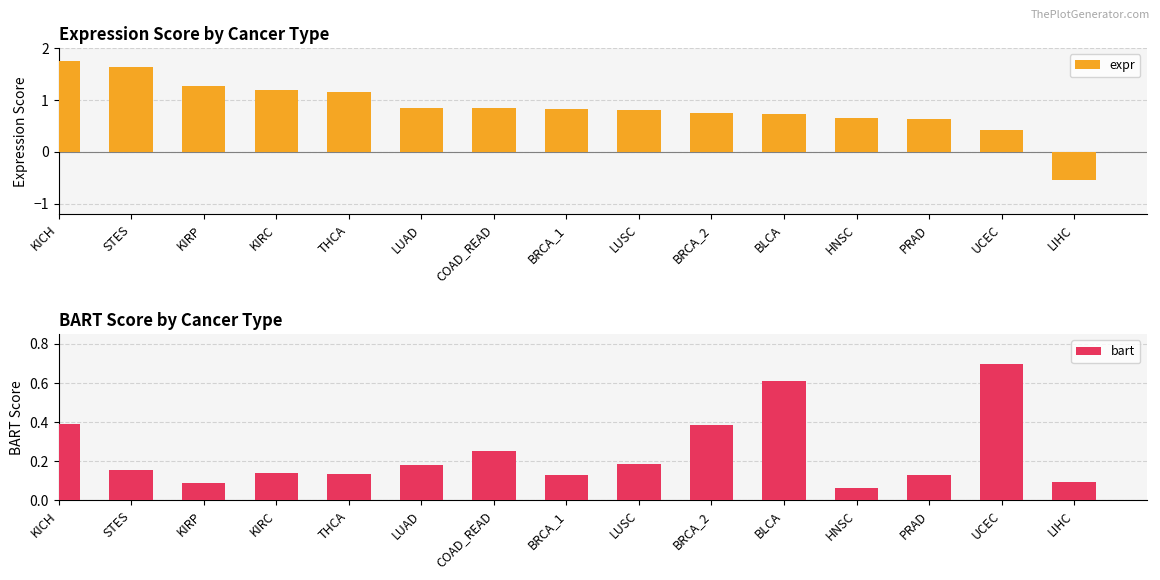

What is the highest value of the expr series?

1.8